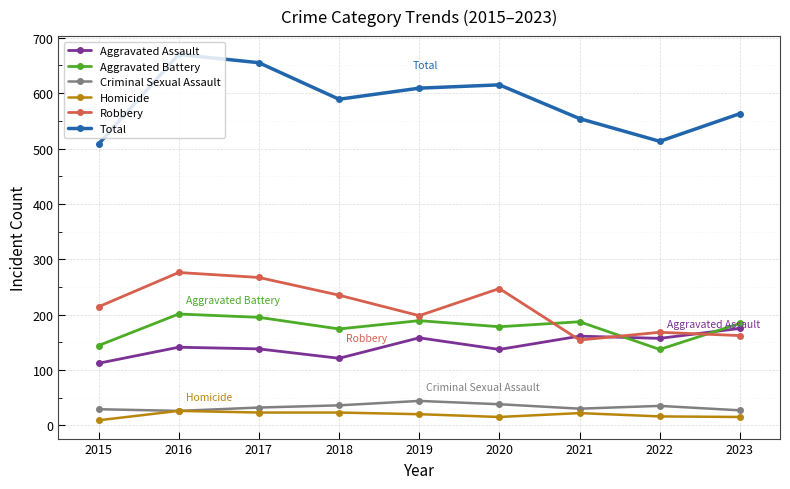

What is the minimum value for Aggravated Battery?

137